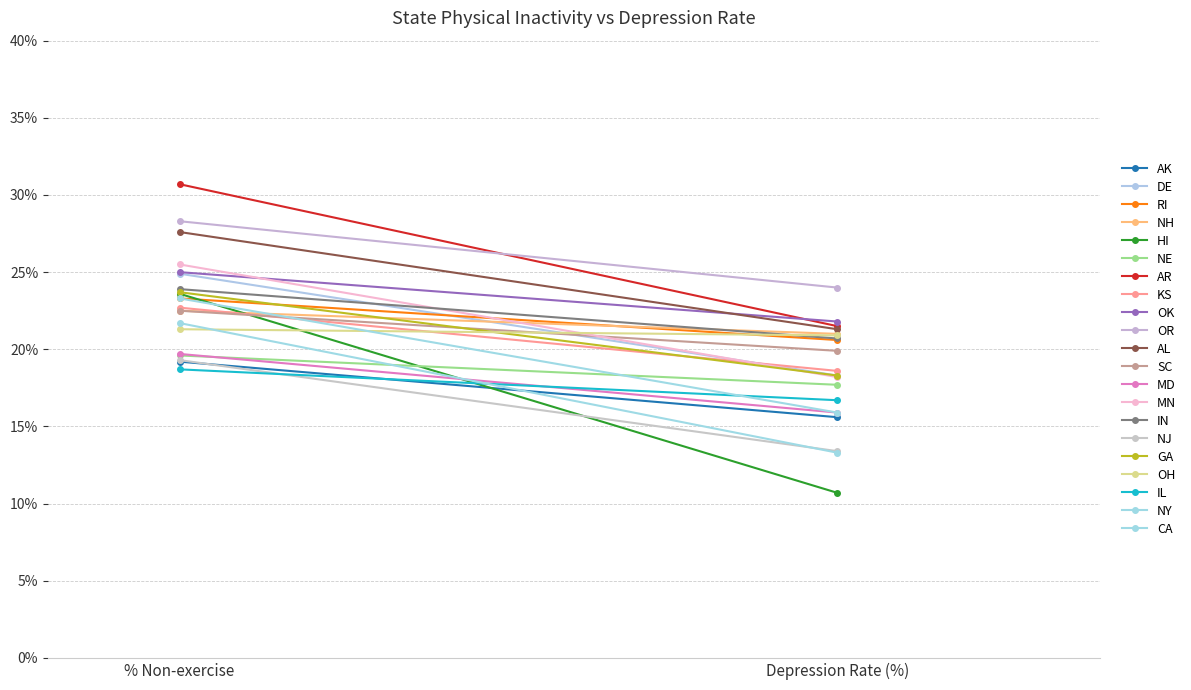

True or false: percentNonexercise has more than 1 points higher than both neighbors.

True